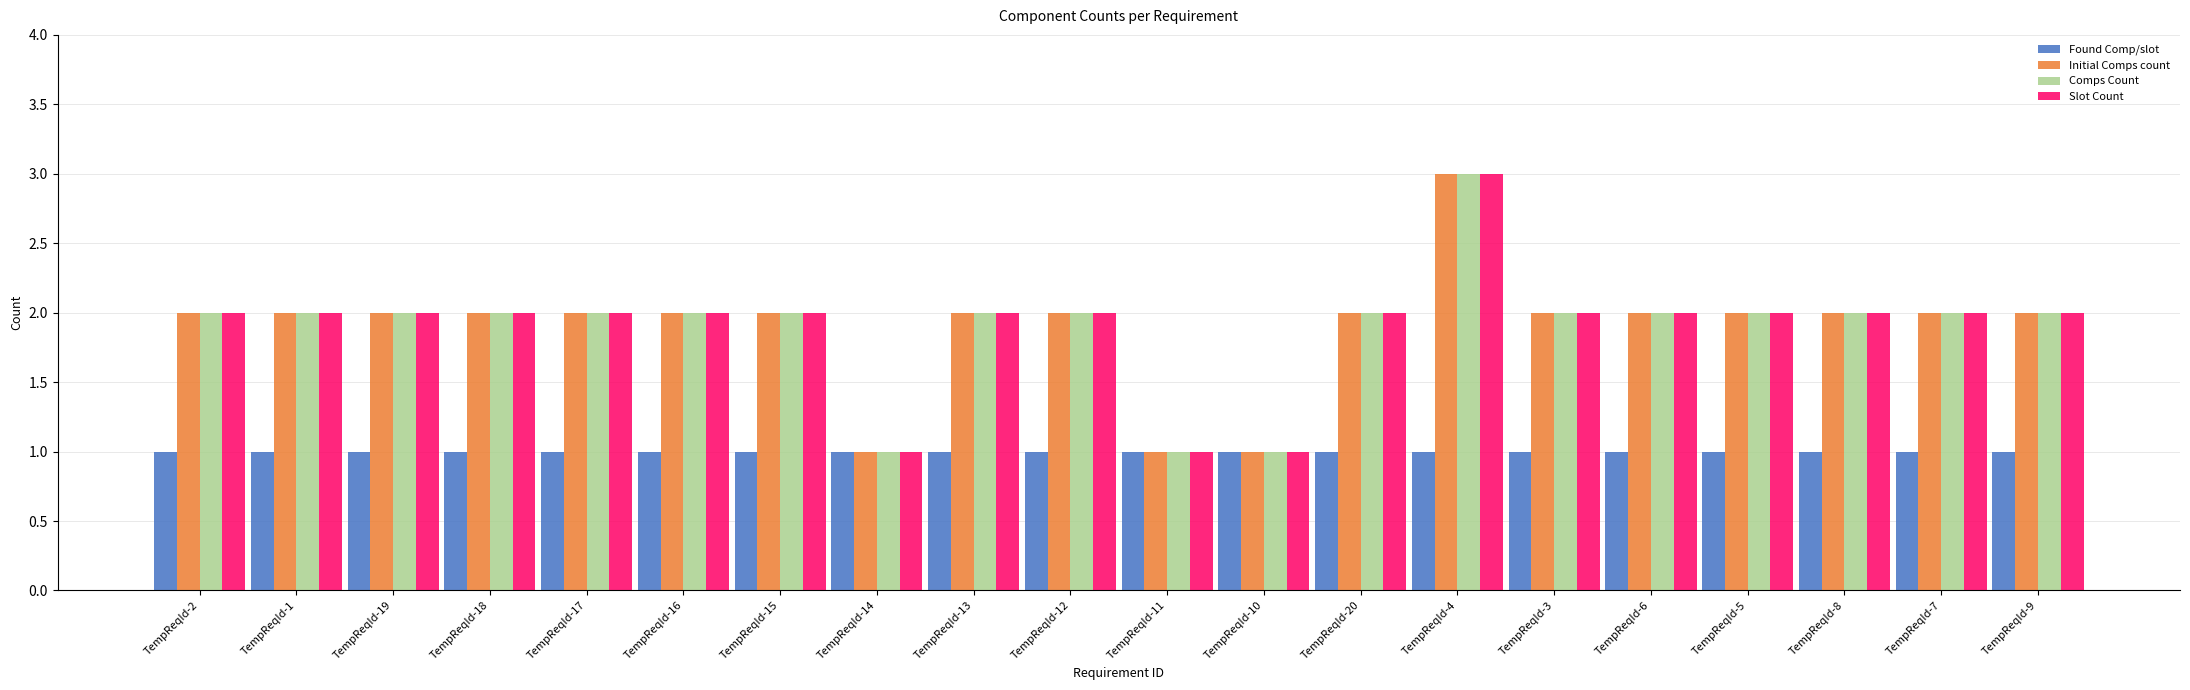

Count the number of categories in the chart.

20